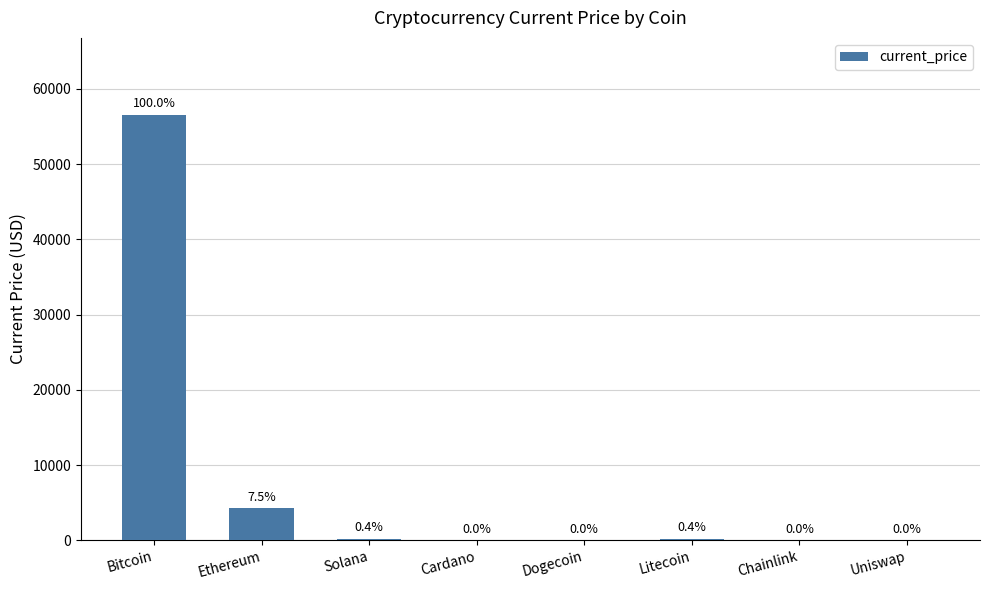

True or false: the data shows 21.8 at Uniswap.

True